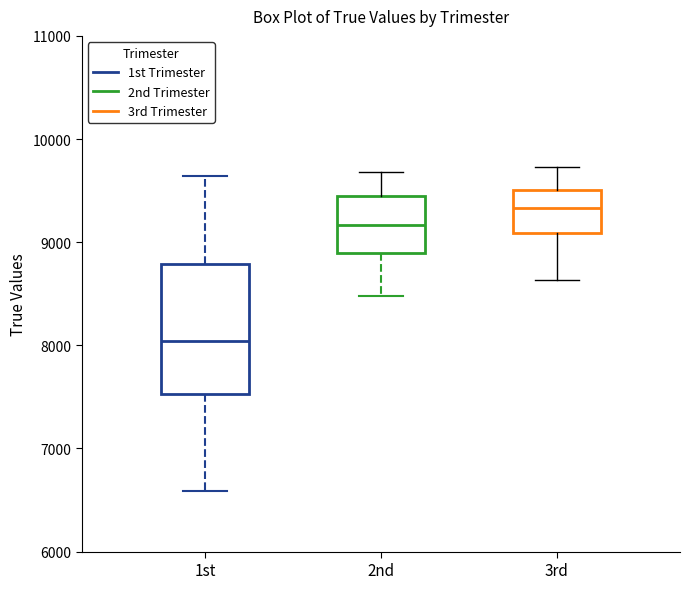

Where does the lower whisker of the box for 3rd end on the y-axis? The values are not printed on the chart, so give them approximately, as read against the axis.

8600